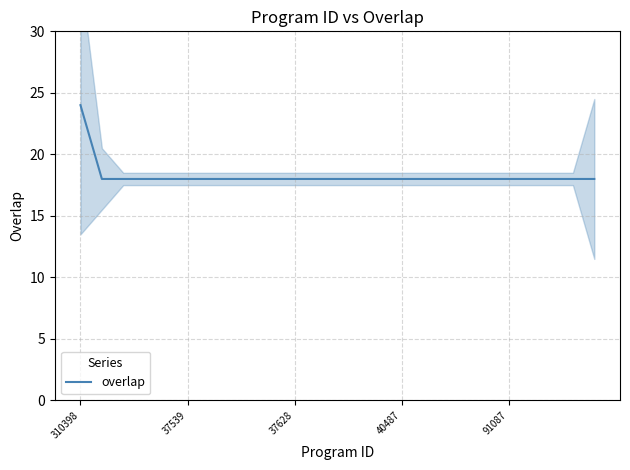

Read the value at 13.

18